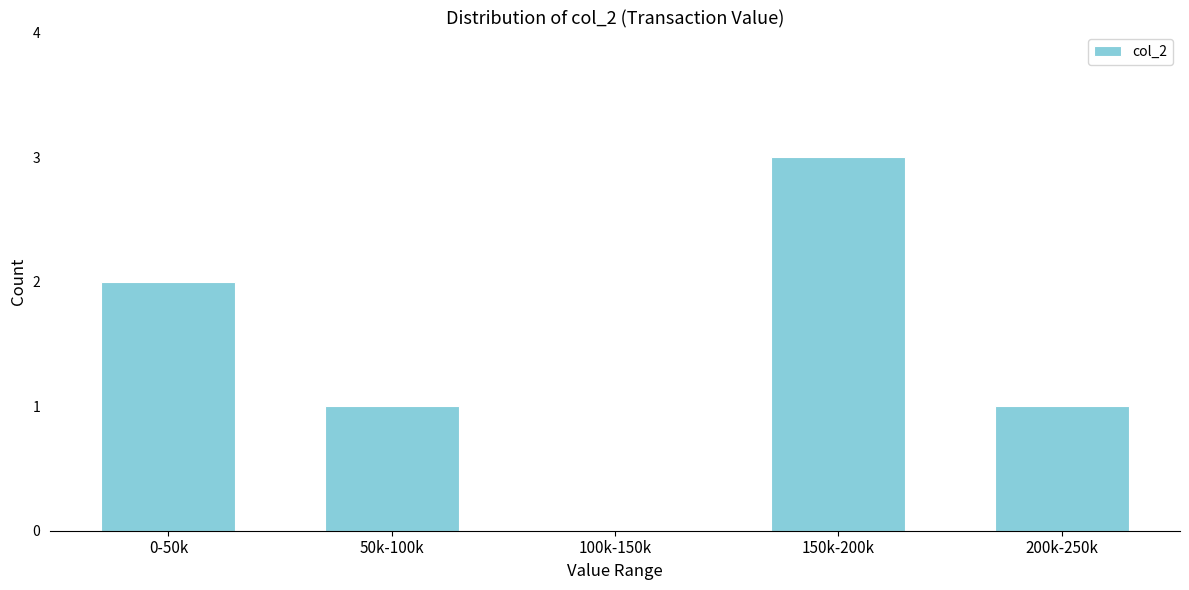

Reading left to right, extract all data points from this chart.

0-50k=2	50k-100k=1	100k-150k=0	150k-200k=3	200k-250k=1